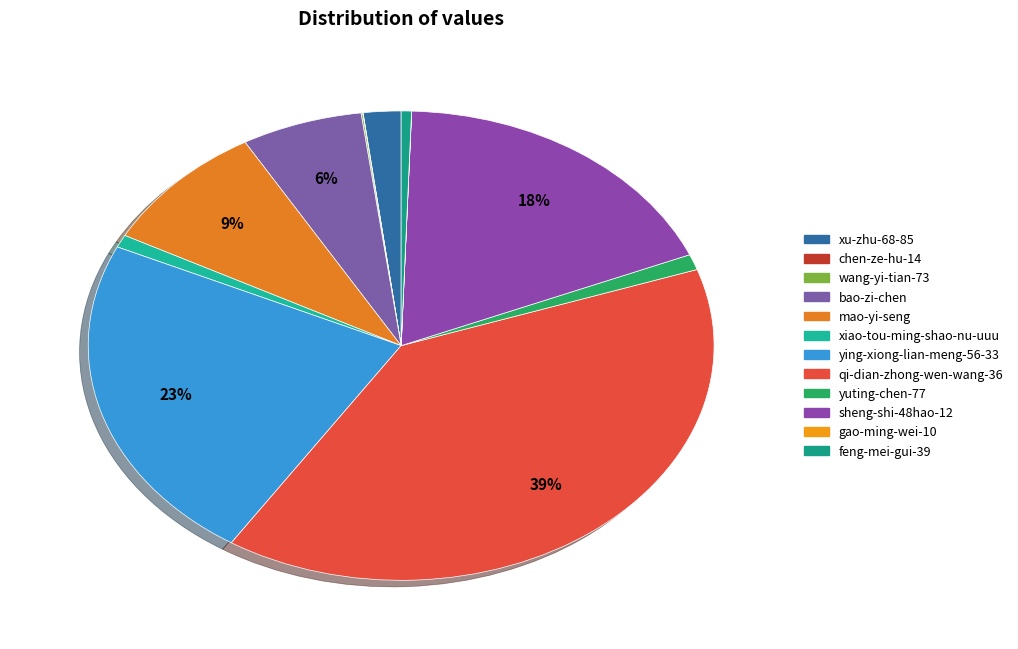

Which has a higher value, bao-zi-chen or xu-zhu-68-85?

bao-zi-chen